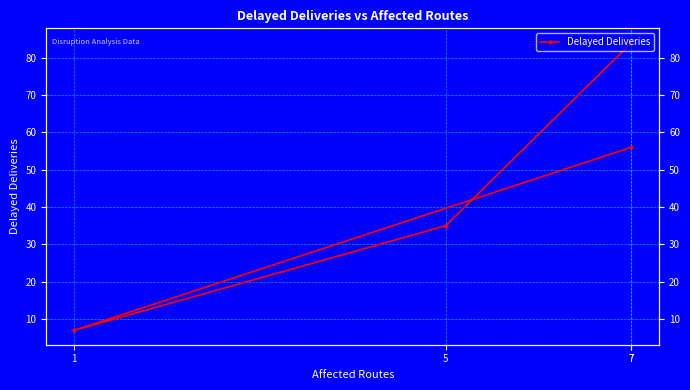

Which label corresponds to the largest value in the chart?

7